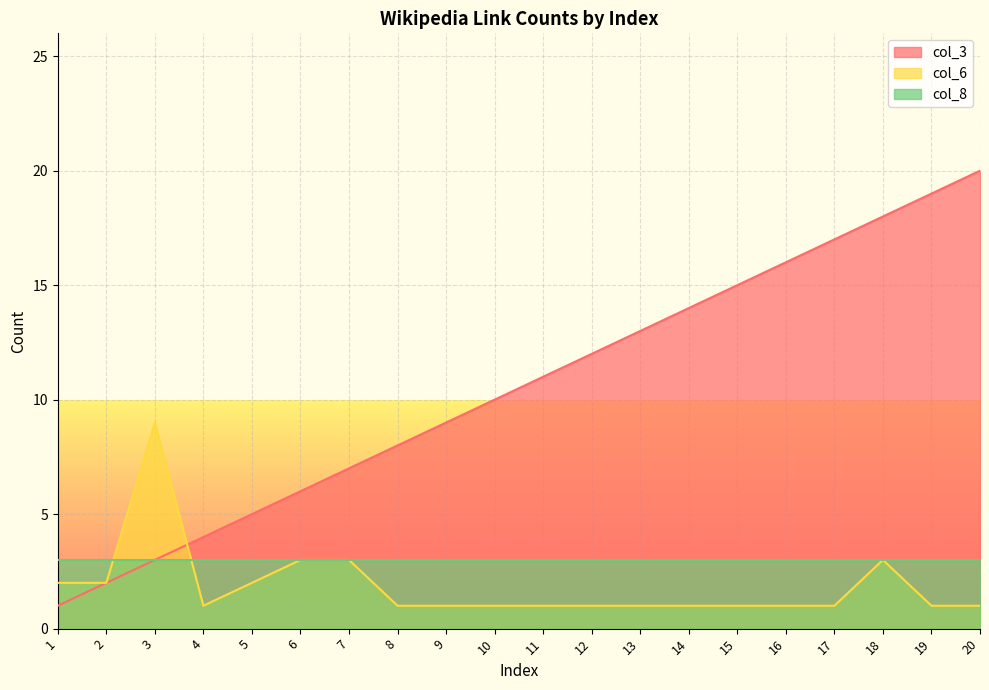

Between 4 and 9, which series saw the biggest shift?

col_3